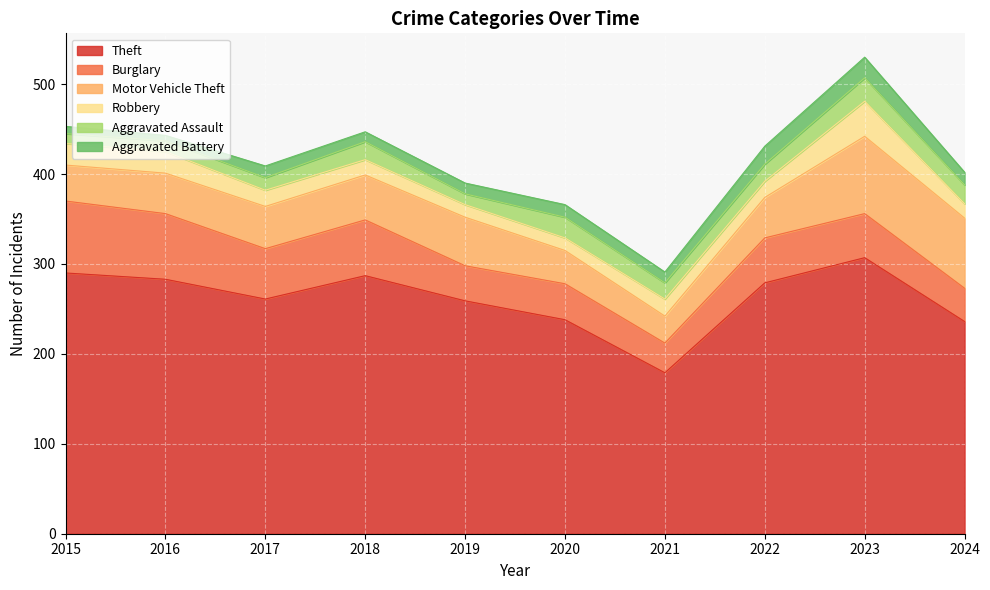

True or false: Burglary has a value of 62 at 2018.

True